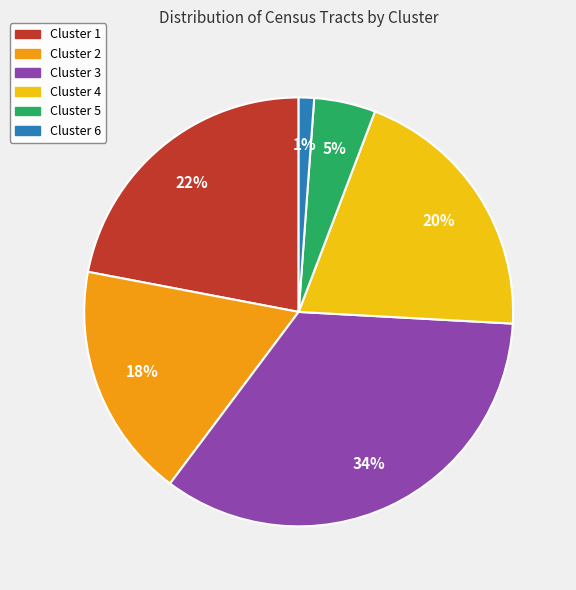

What is the smallest slice in the pie chart?

Cluster 6